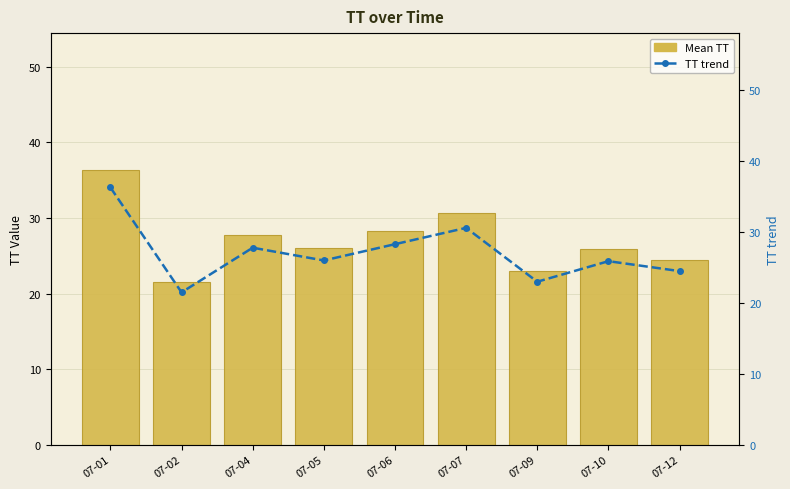

The value of Mean TT at 07-09 is 9.5. True or false?

False